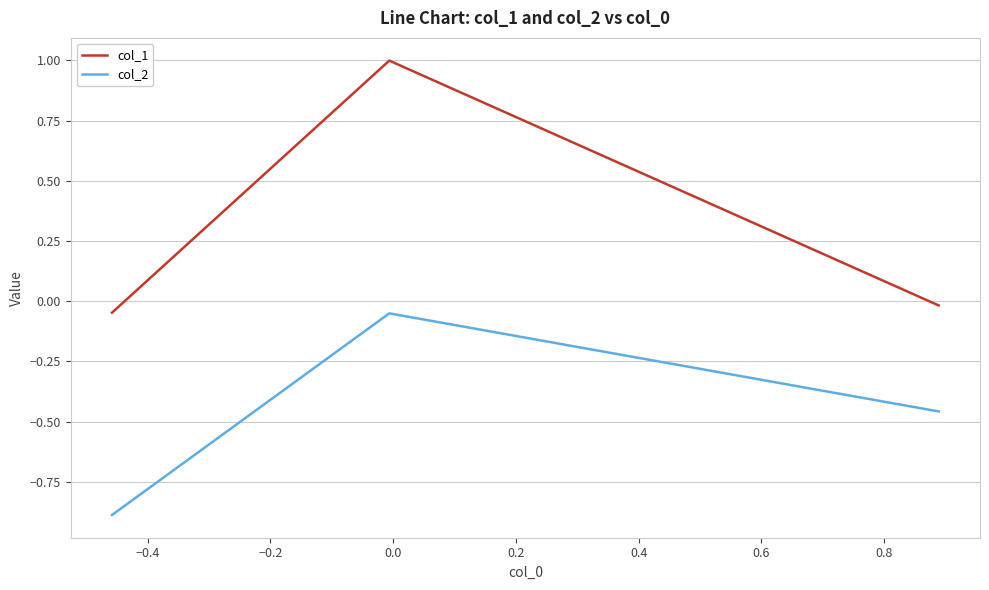

How many lines are shown in the chart?

2